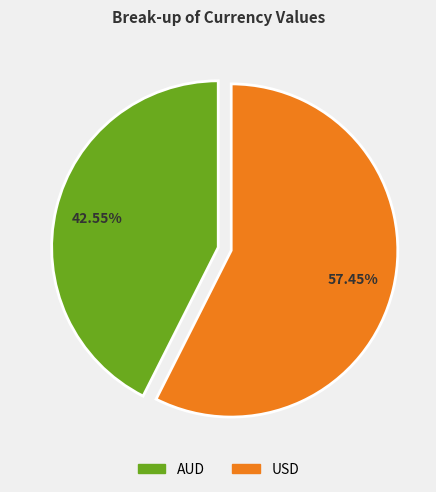

How much of the chart is everything except AUD?

57.4%